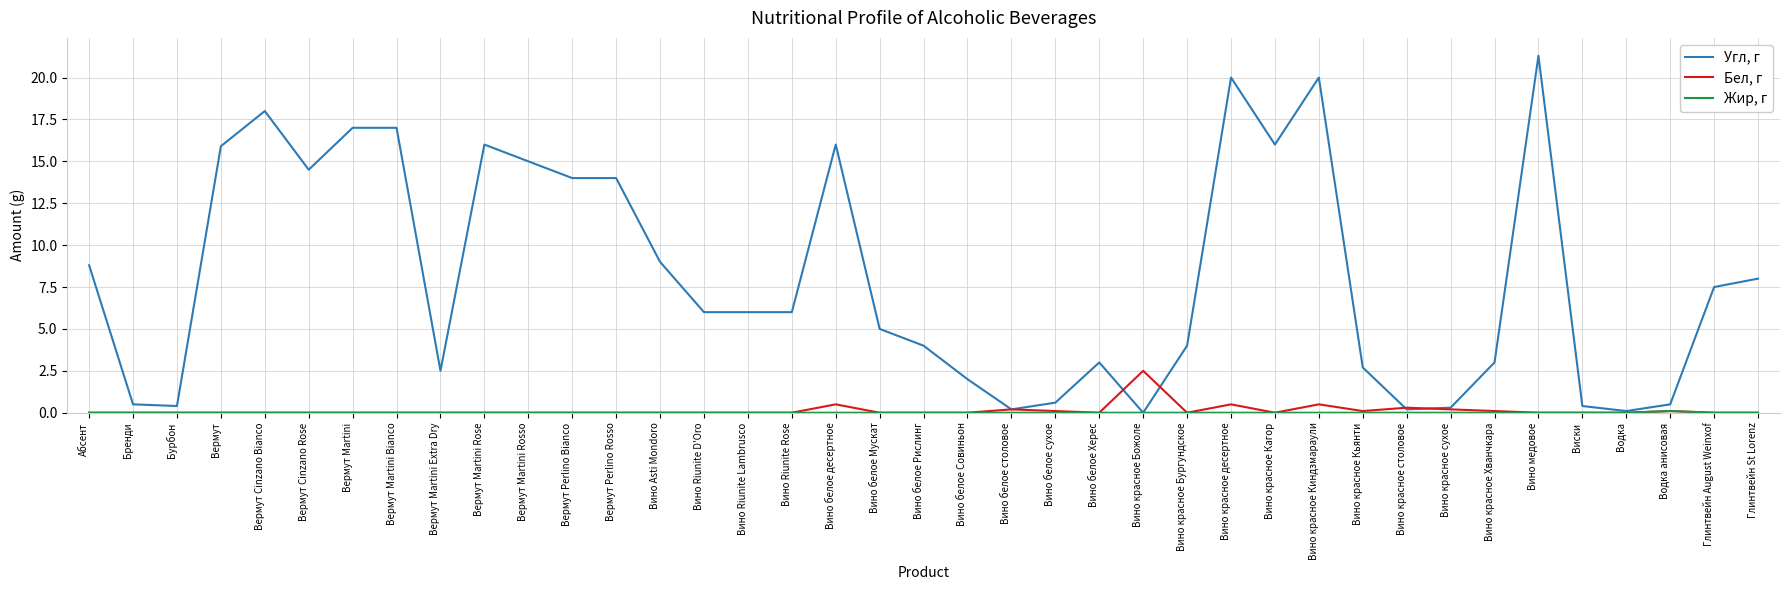

Is it true that Бел, г equals -1.1 at Вермут?

False